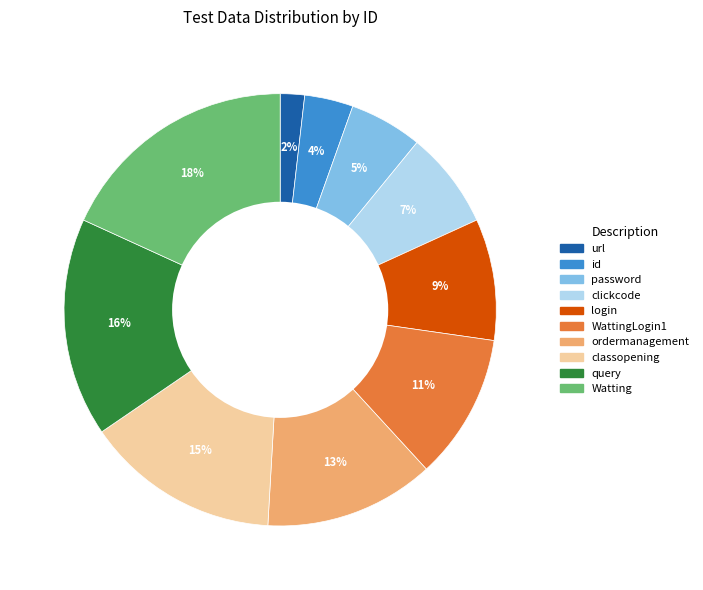

Which slice is the largest?

Watting